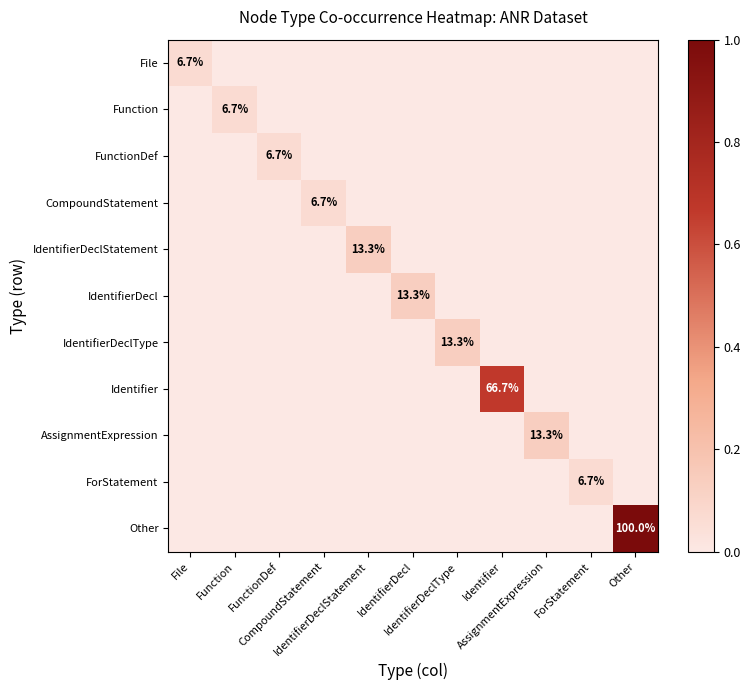

List the labels in order of Function value, largest first.

Function, File, FunctionDef, CompoundStatement, IdentifierDeclStatement, IdentifierDecl, IdentifierDeclType, Identifier, AssignmentExpression, ForStatement, Other